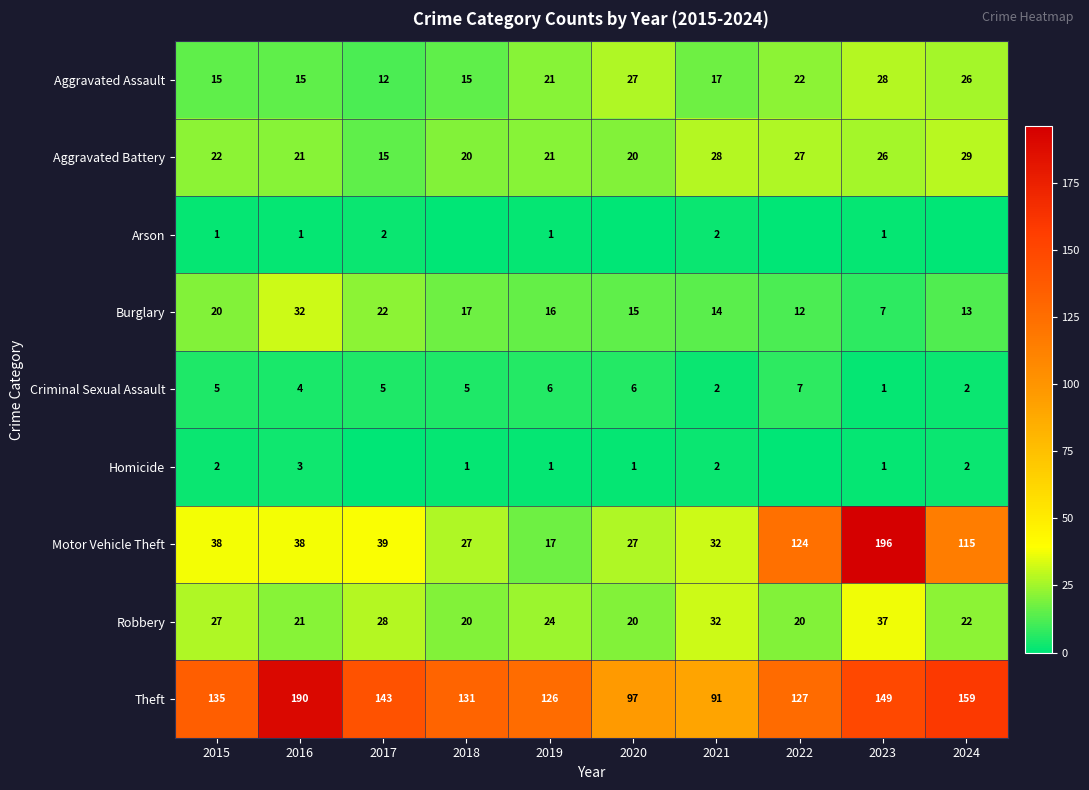

Rank the series at 2015 from highest to lowest value.

Theft, Motor Vehicle Theft, Robbery, Aggravated Battery, Burglary, Aggravated Assault, Criminal Sexual Assault, Homicide, Arson